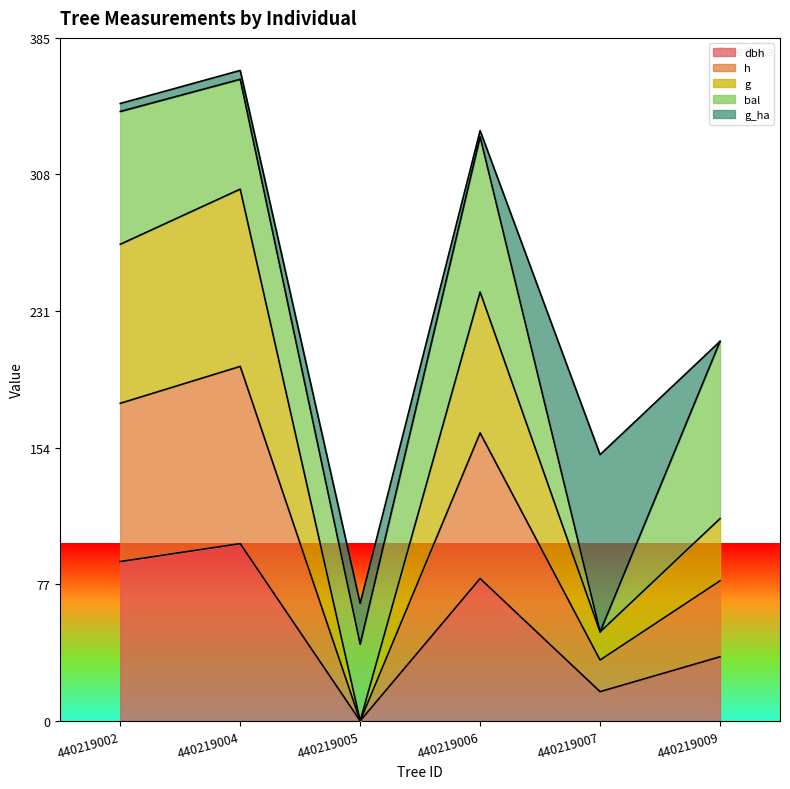

What is the approximate value of dbh at 440219006?

80.3